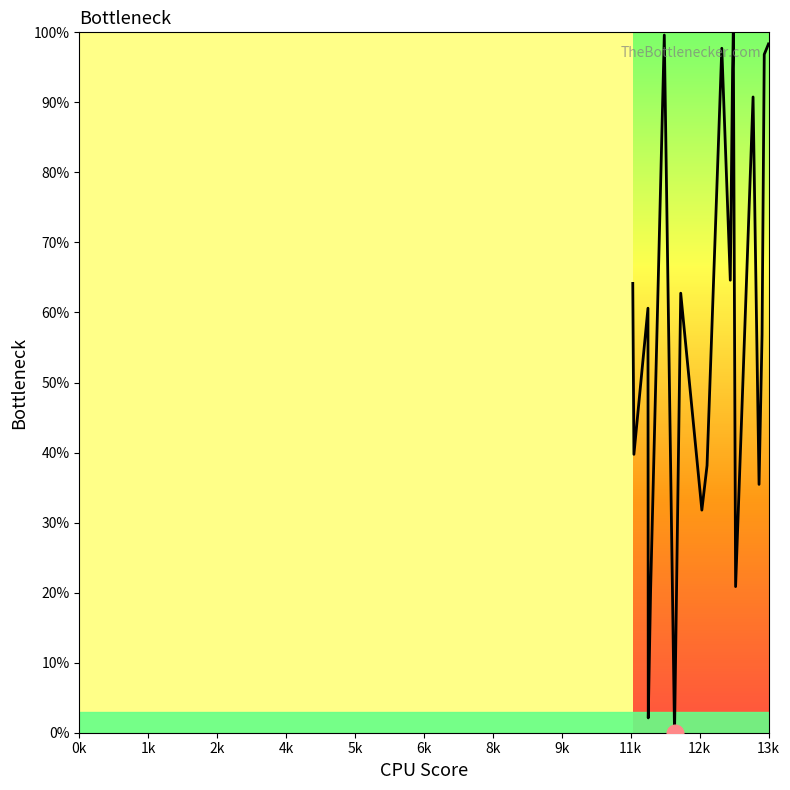

What is the greatest value displayed?

100.0